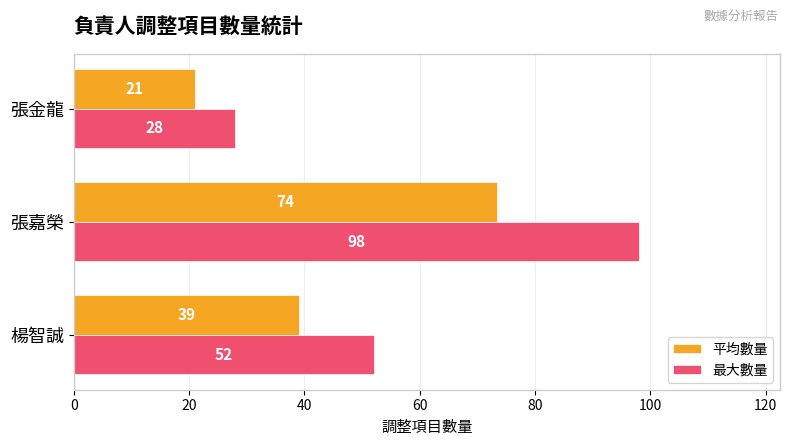

Which series has the widest spread of values?

最大數量